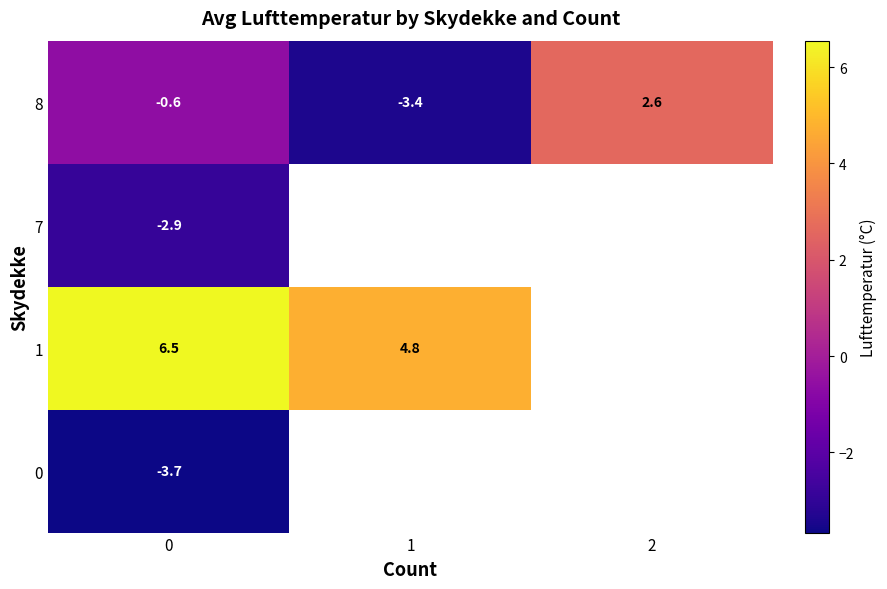

Is it true that 1 equals 3.4 at 0?

False